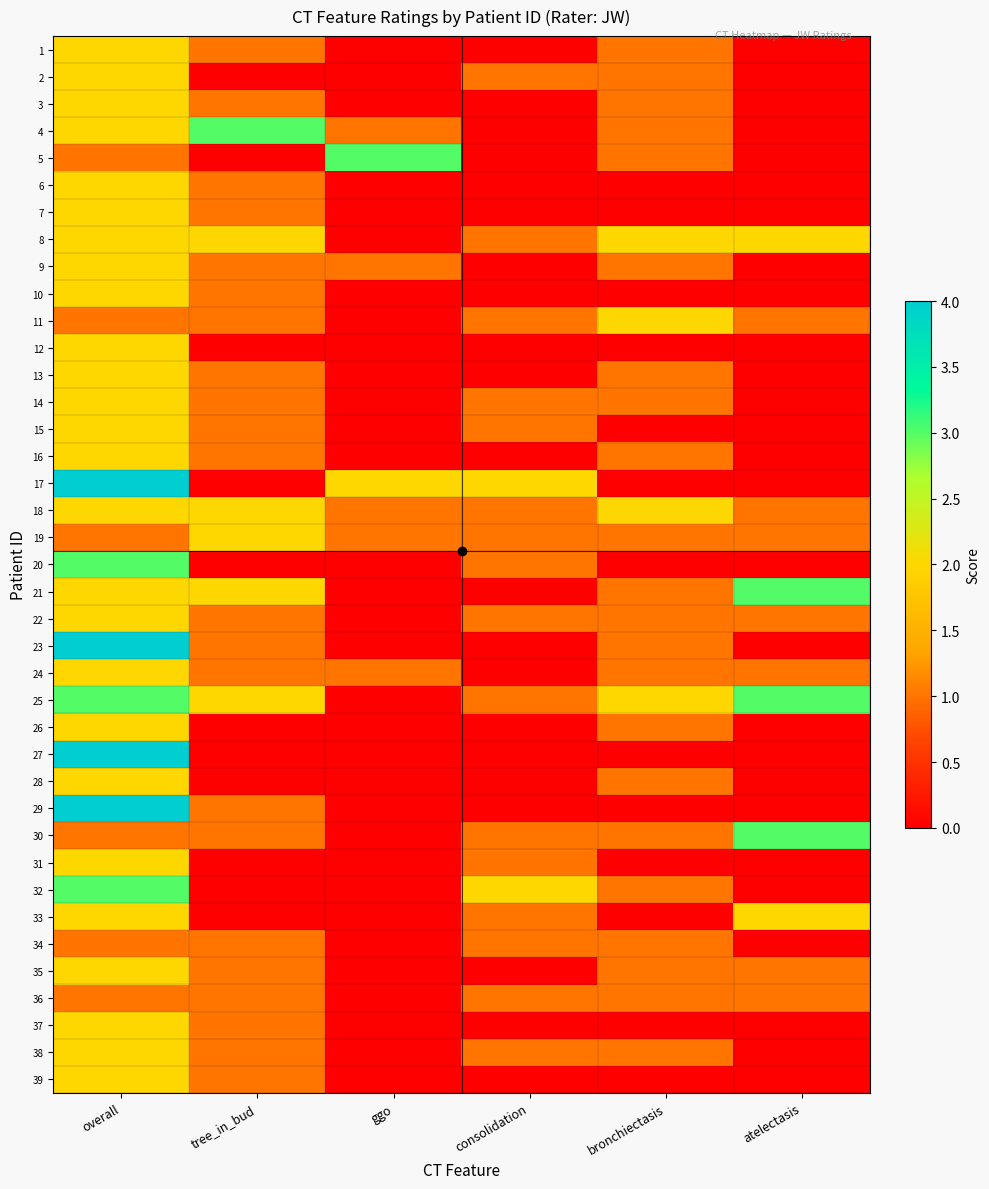

Which has a higher value, consolidation or overall?

overall